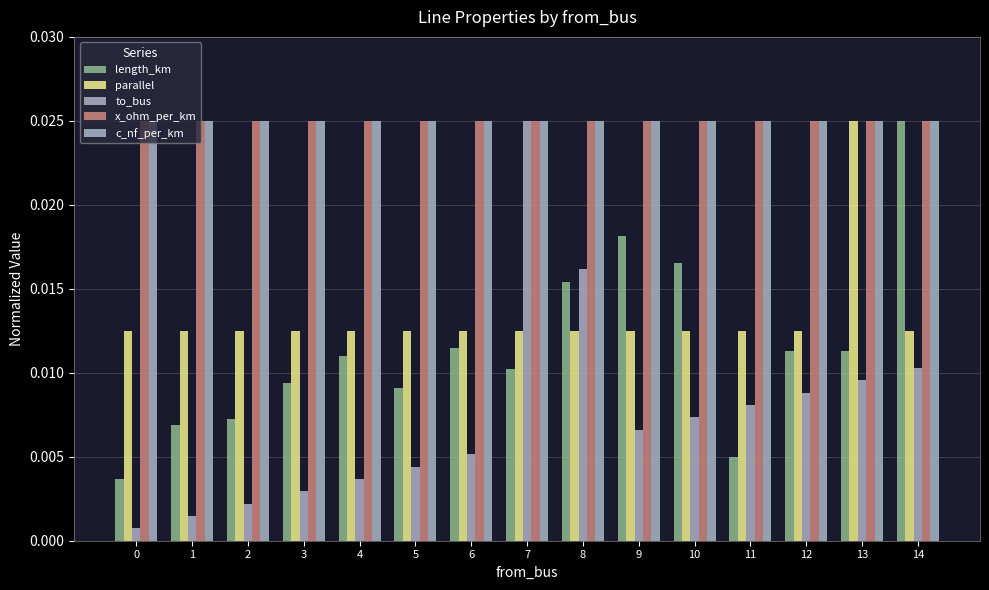

Is the value of length_km at 10 greater than the value of to_bus at 13?

Yes